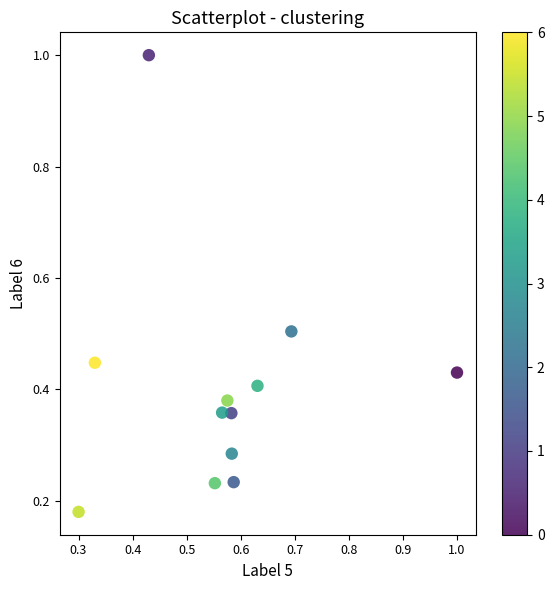

What is the range of X values (max minus min)?

0.7